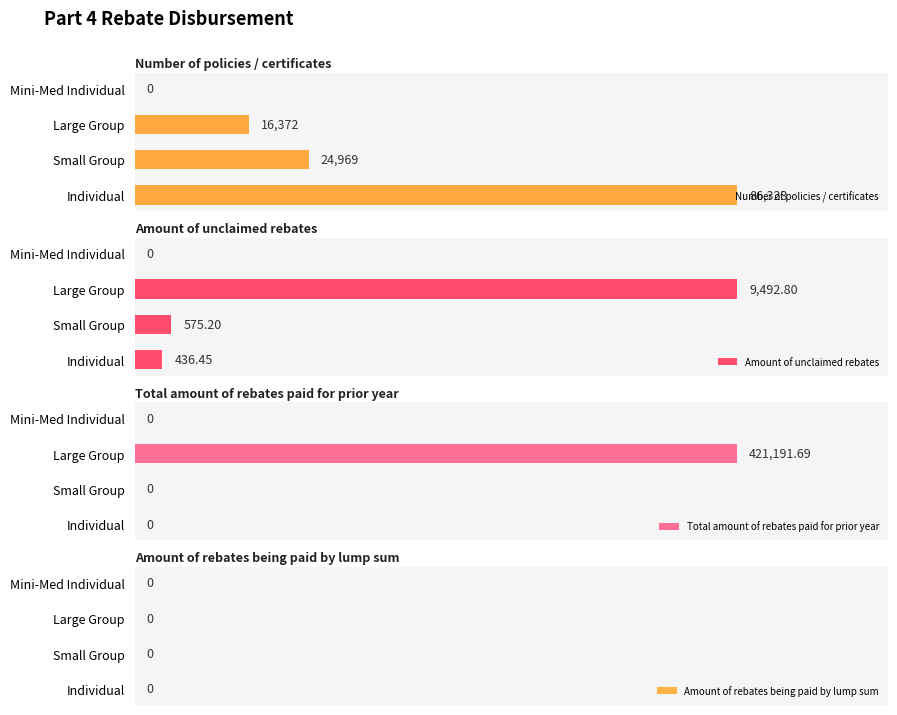

Count the number of categories in the chart.

4